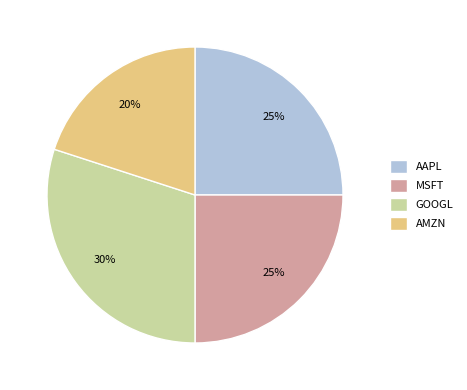

True or false: GOOGL accounts for 38% of the total.

False